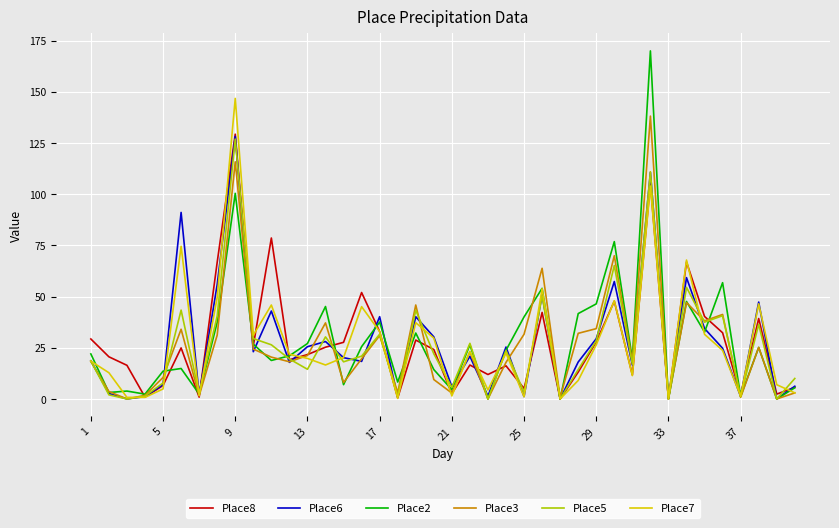

Which series has the widest spread of values?

Place2